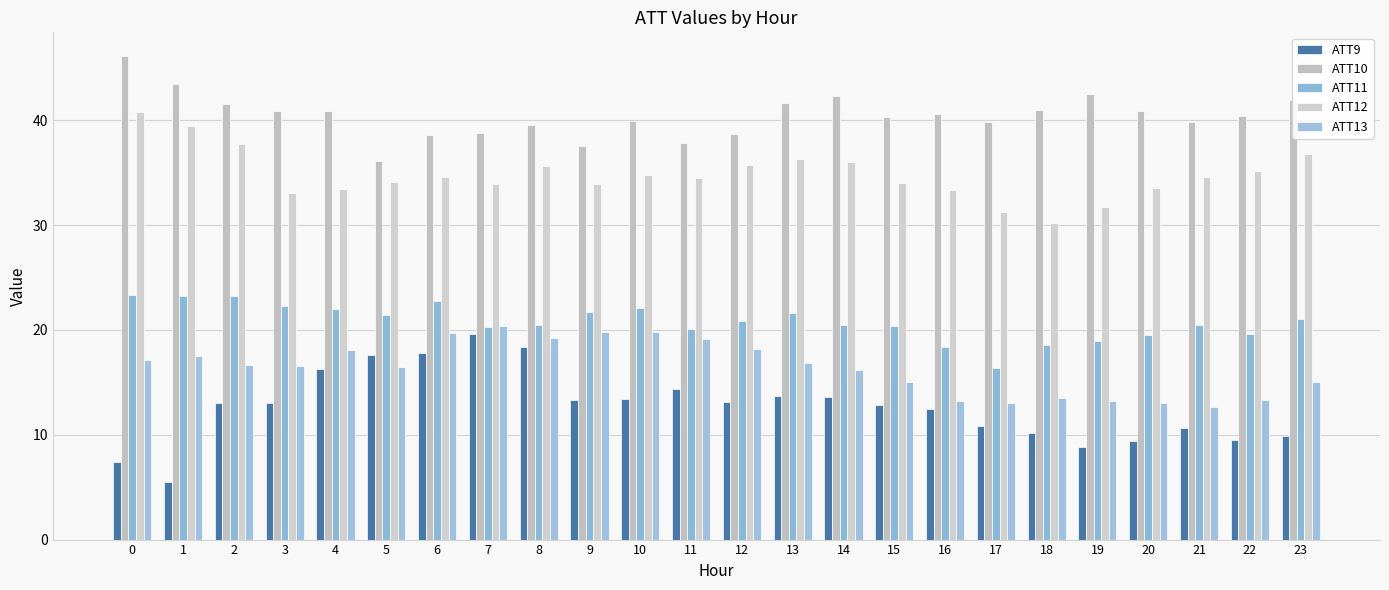

Count the number of data series in this chart.

5